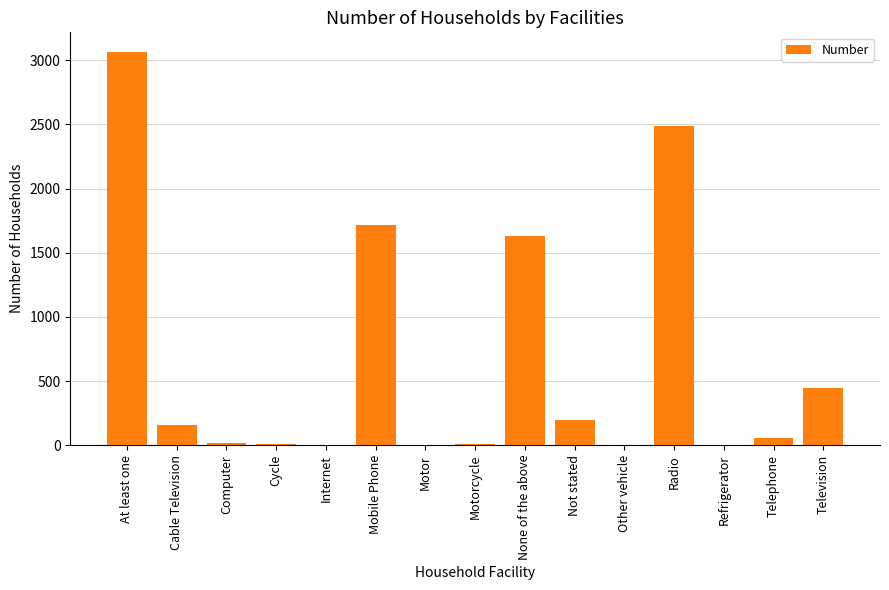

Where is the data nearest to the value 1533?

None of the above